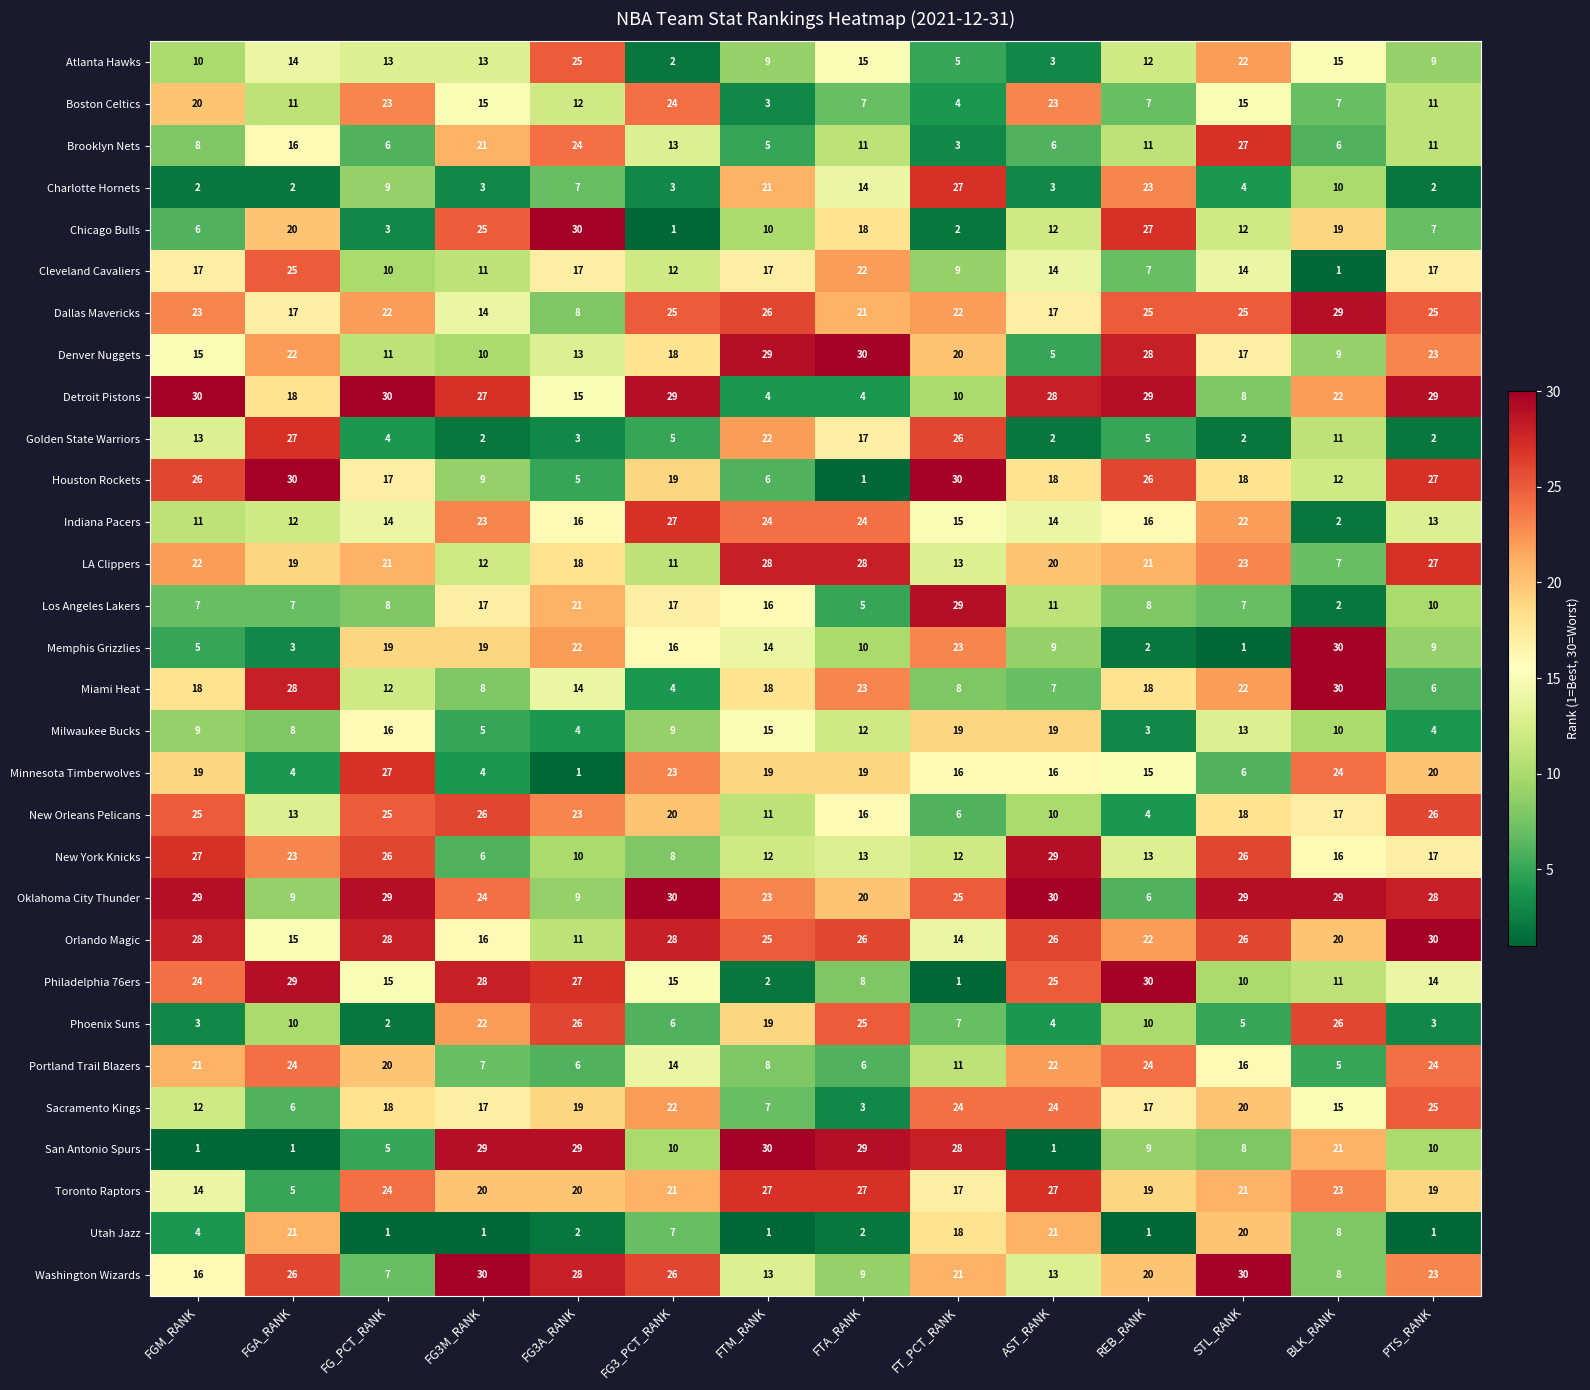

What is the difference between the Cleveland Cavaliers values at STL_RANK and PTS_RANK?

3